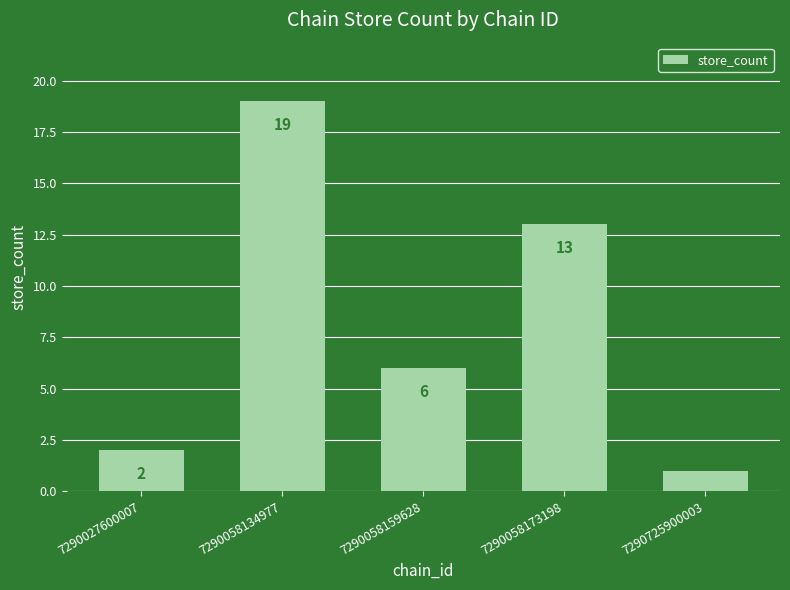

Are the bars grouped side by side (vs. stacked)?

No